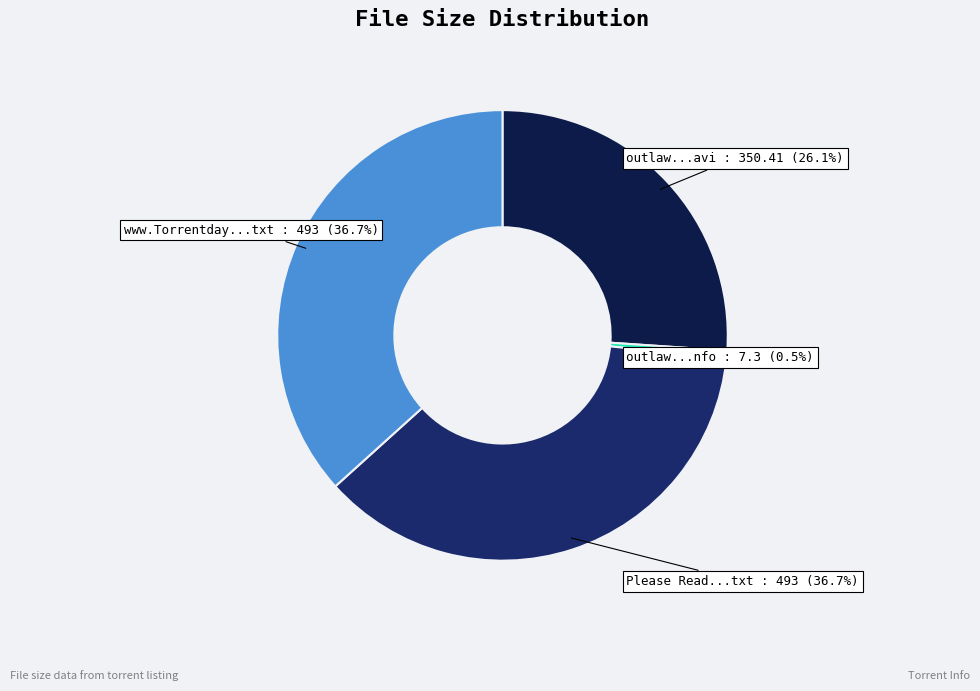

Which slice is the largest?

Please Read This Guide Now.txt